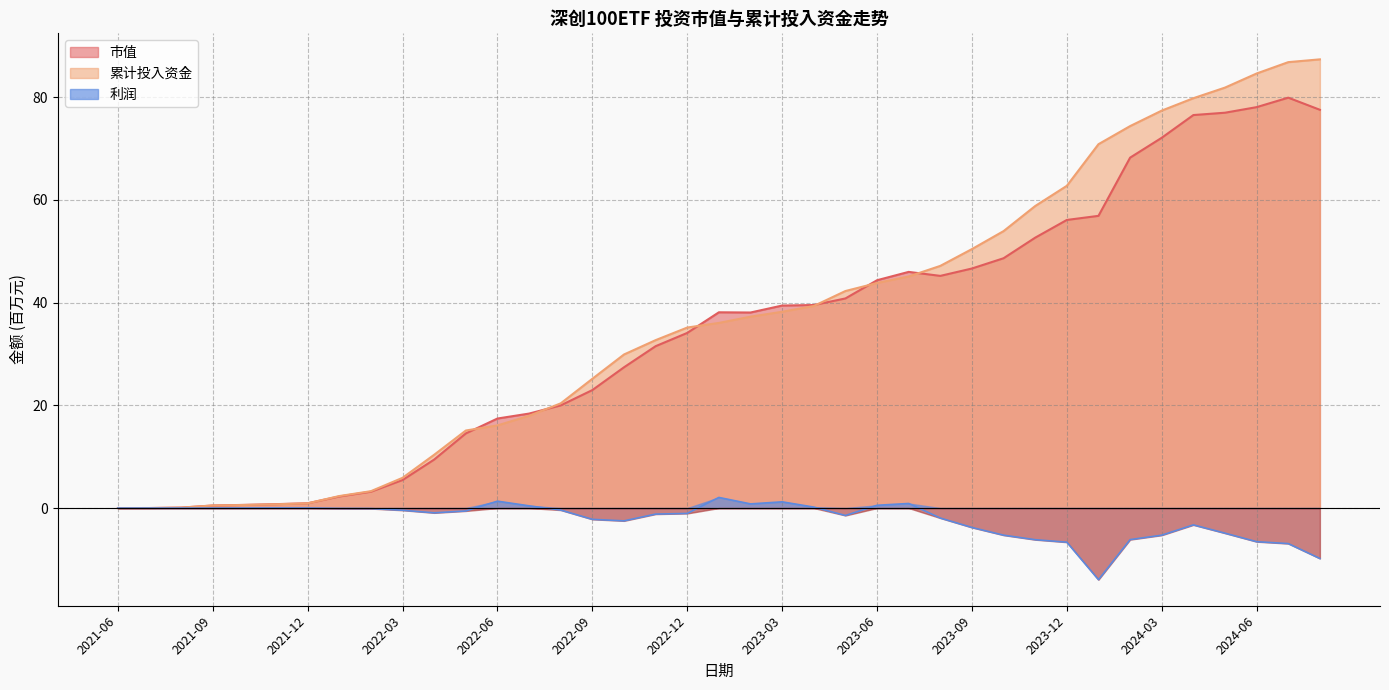

What is the label of the 39th point from the left?

2024-08